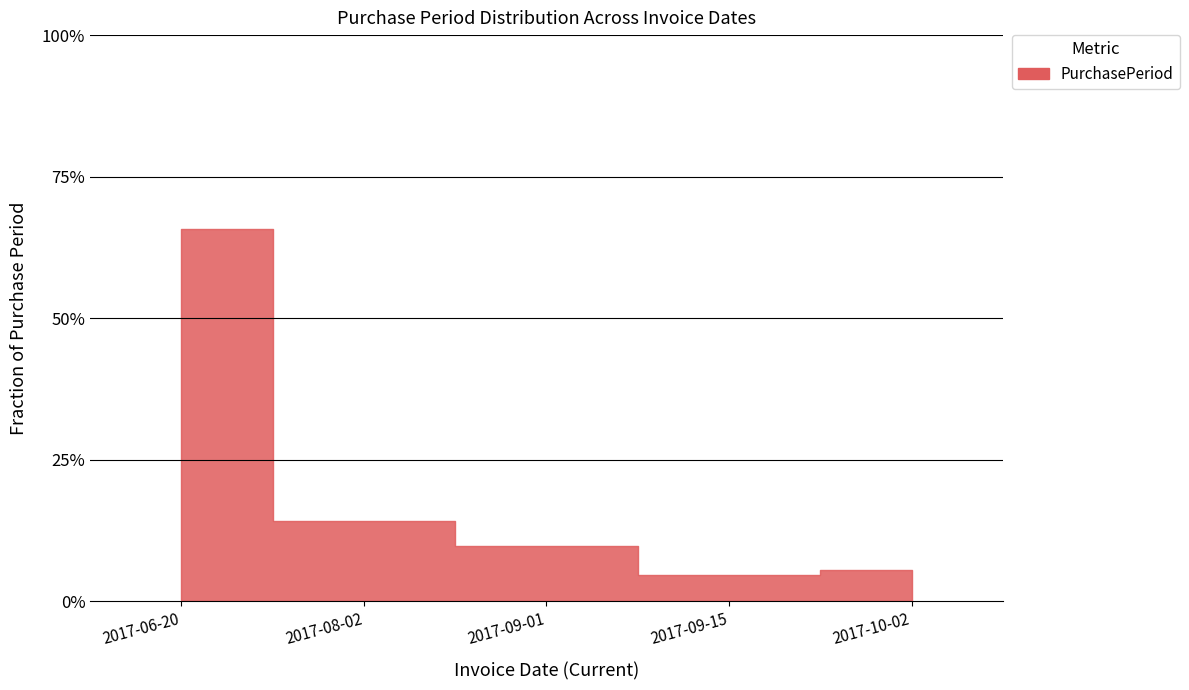

What is the sum of the values at 2017-08-02 and 2017-10-02?

19.7